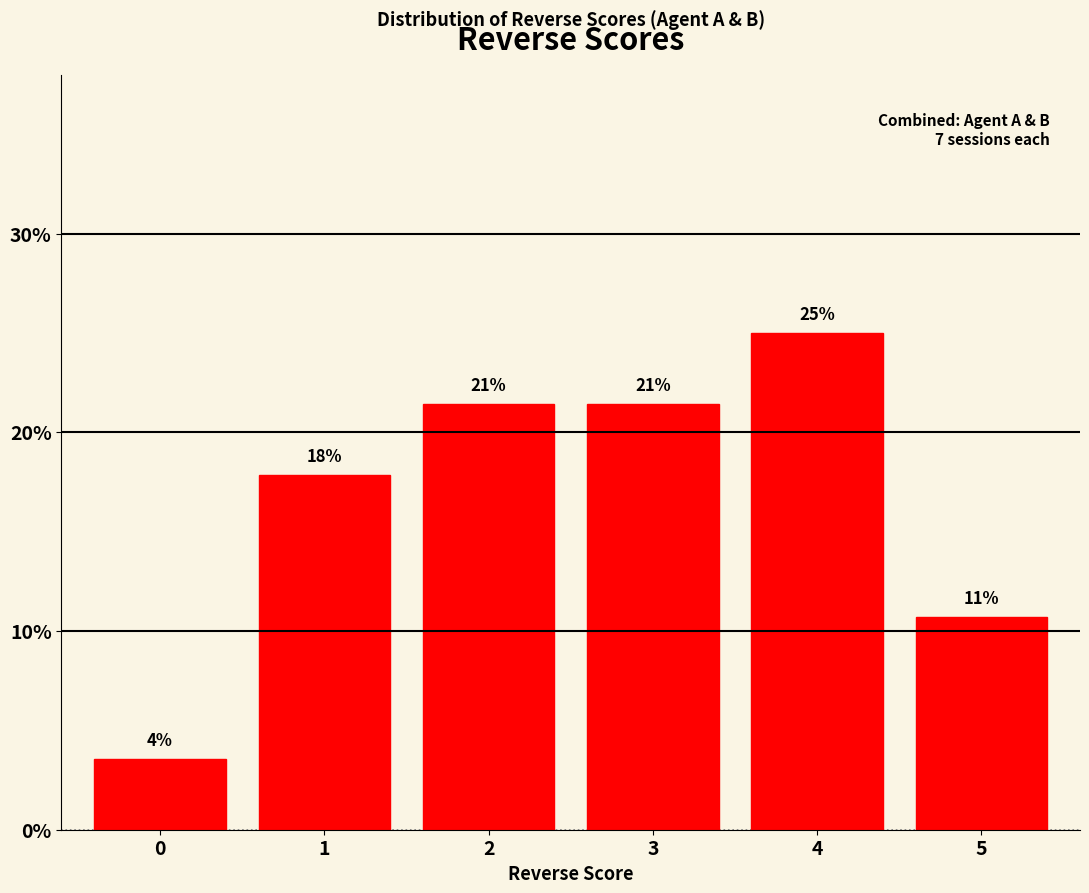

Are the bars horizontal?

No